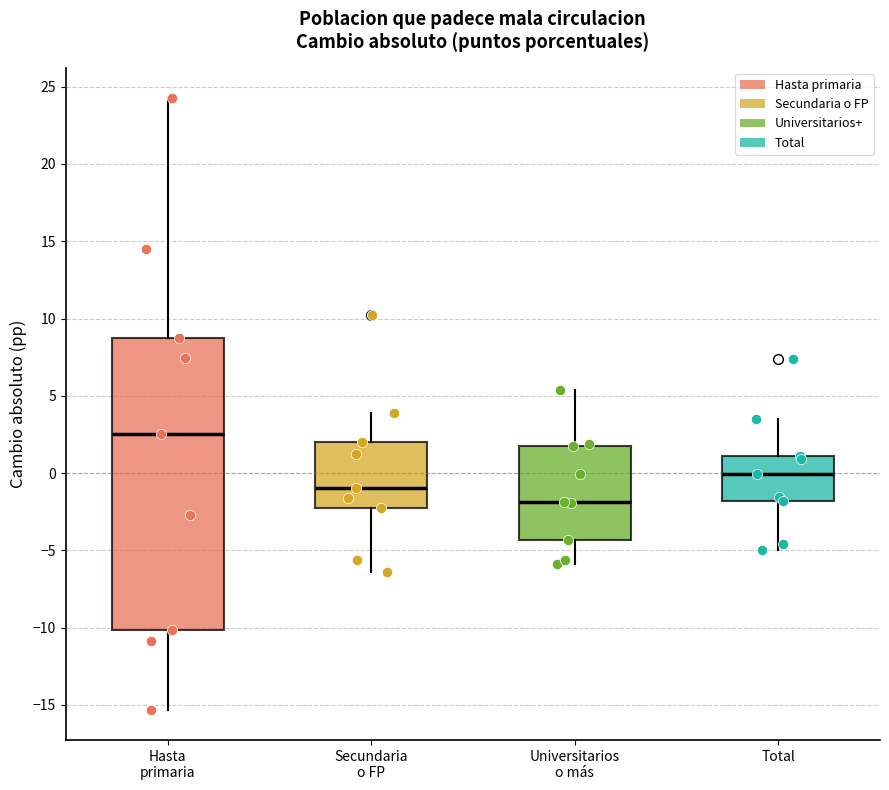

Reading left to right, read every box against the y-axis: the position of its median line, the range the box covers, and the ends of its whiskers. The values are not printed on the chart, so give them approximately, as read against the axis.

Hasta primaria: median 2.5, box -10.0 to 8.5, whiskers -15.5 to 24.5
Secundaria o FP: median -1.0, box -2.5 to 2.0, whiskers -6.5 to 4.0
Universitarios o más: median -2.0, box -4.5 to 1.5, whiskers -6.0 to 5.5
Total: median 0.0, box -2.0 to 1.0, whiskers -5.0 to 3.5